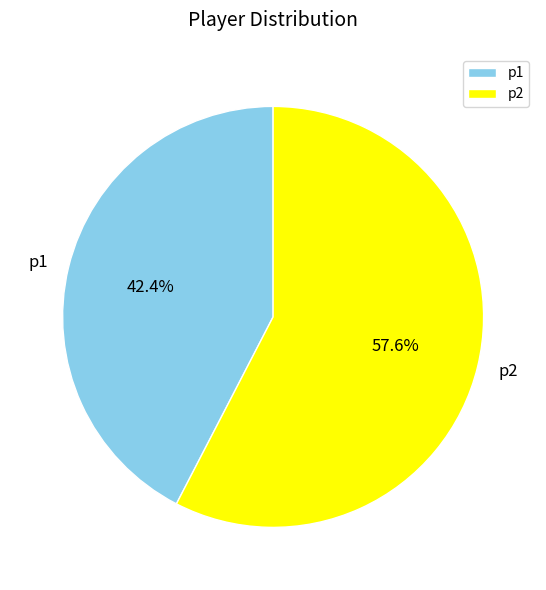

Rank the categories by value from lowest to highest.

p1, p2